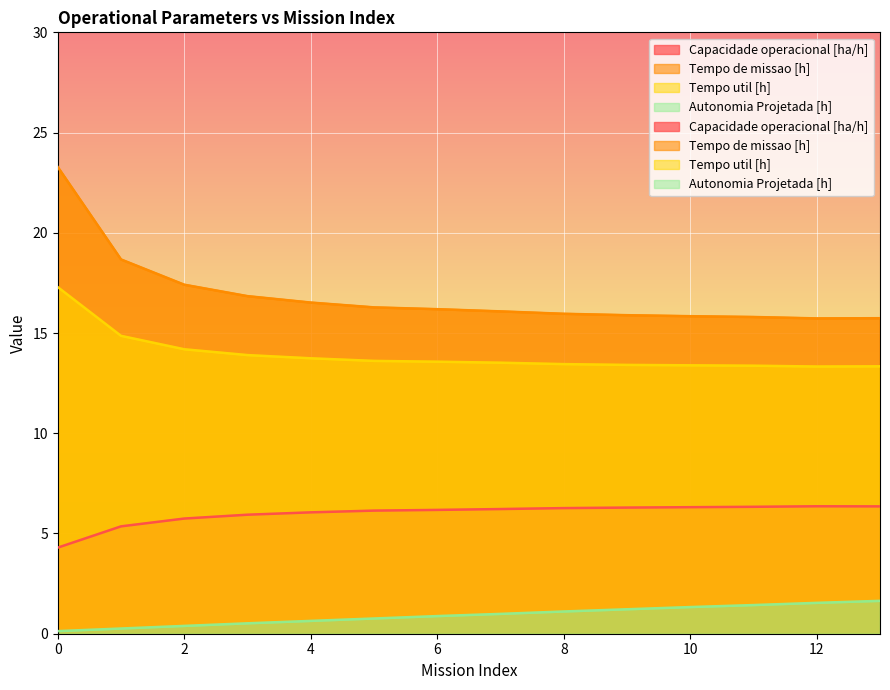

True or false: Tempo de missao [h] and Autonomia Projetada [h] cross at least once.

False